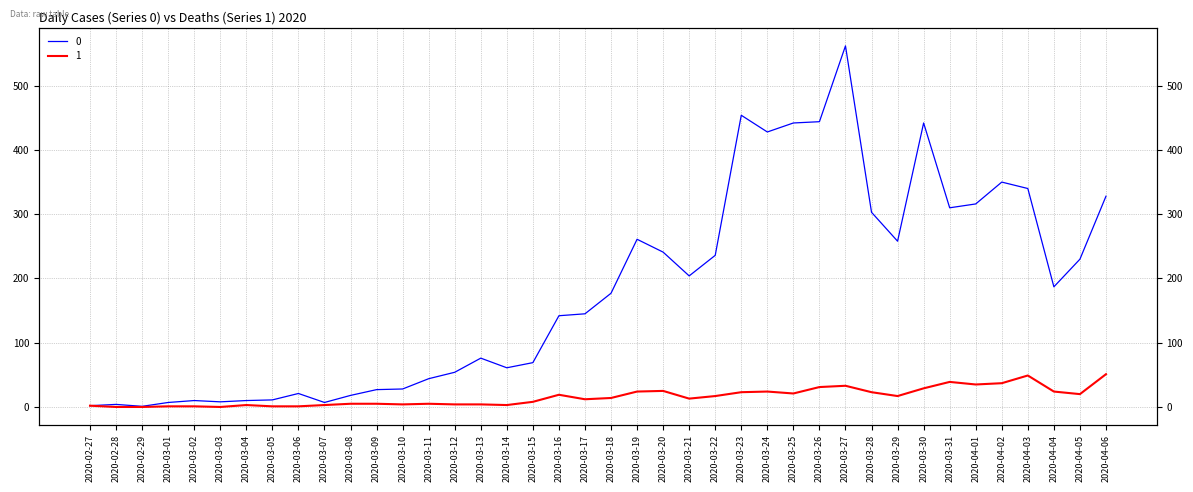

Which has a higher value, 2020-02-29 or 2020-03-18?

2020-03-18